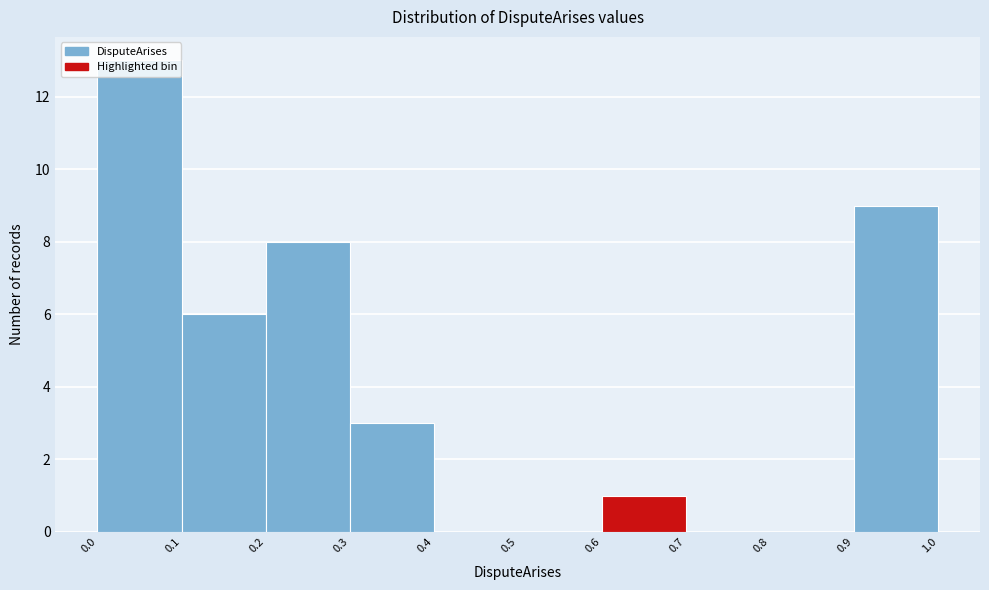

Reading left to right, transcribe this chart: for each bar, give the range it covers on the x-axis and its height. The values are not printed on the chart, so give them approximately, as read against the axis.

0.0 to 0.1: 13
0.1 to 0.2: 6
0.2 to 0.3: 8
0.3 to 0.4: 3
0.4 to 0.5: 0
0.5 to 0.6: 0
0.6 to 0.7: 1
0.7 to 0.8: 0
0.8 to 0.9: 0
0.9 to 1.0: 9